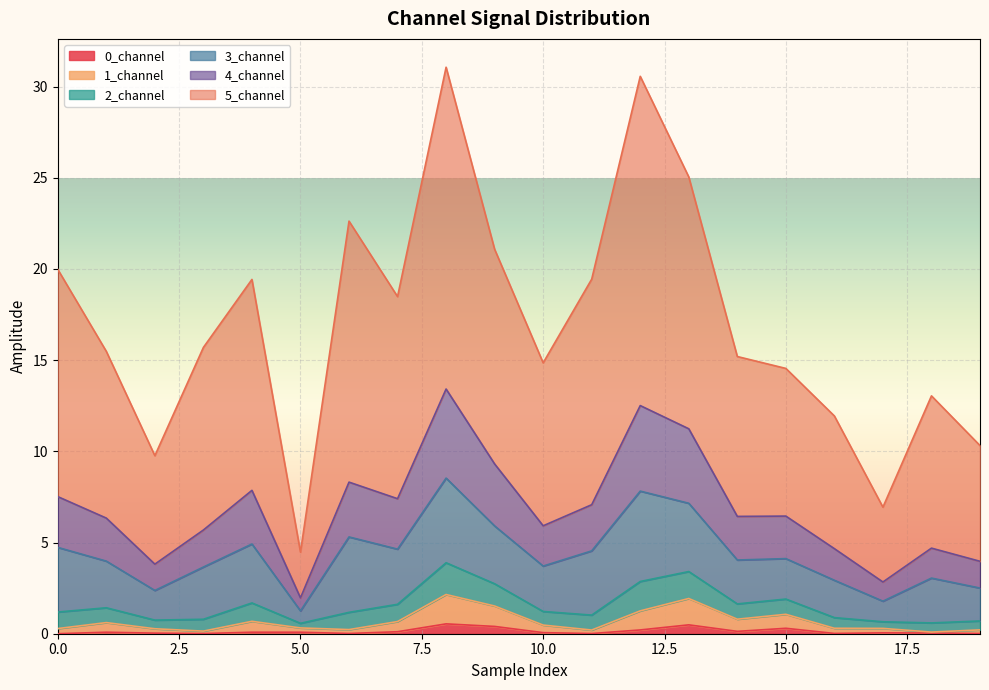

The 0_channel series shows 0.0 at 0.0. True or false?

True